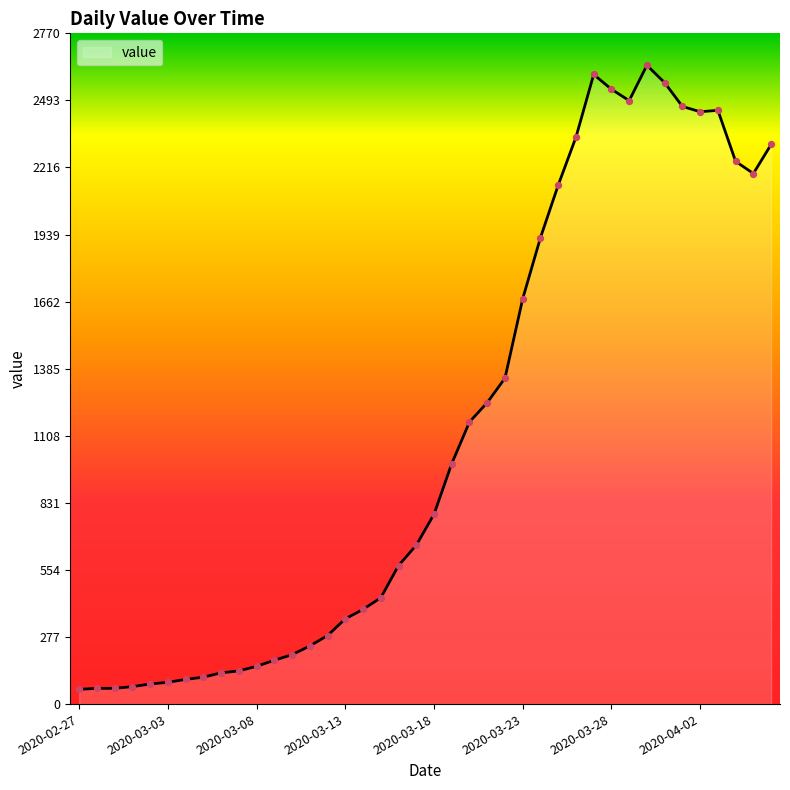

What is the maximum value shown in the chart?

2638